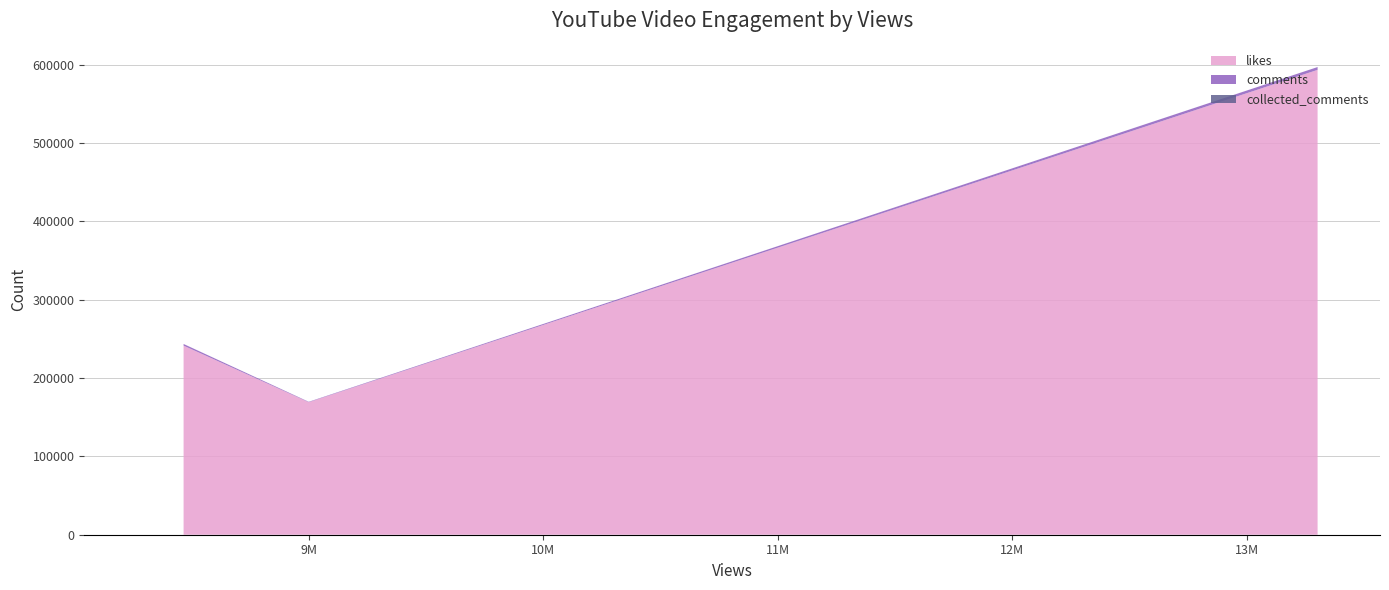

What is the highest value of the likes series?

593532